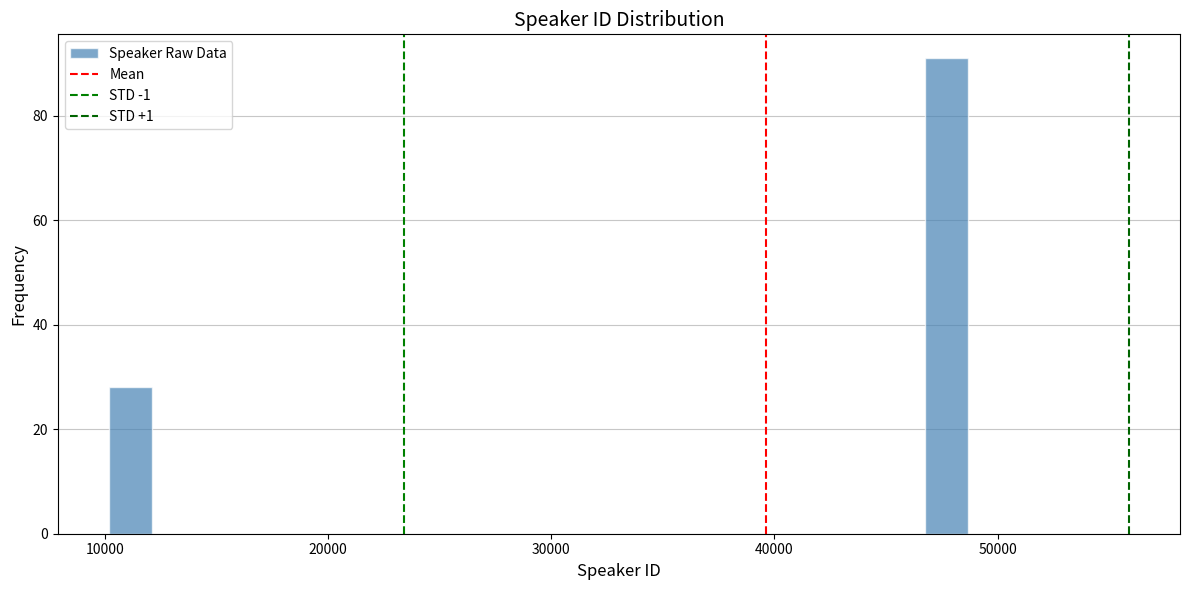

Read against the x-axis, roughly where is the centre of the tallest bar?

48000